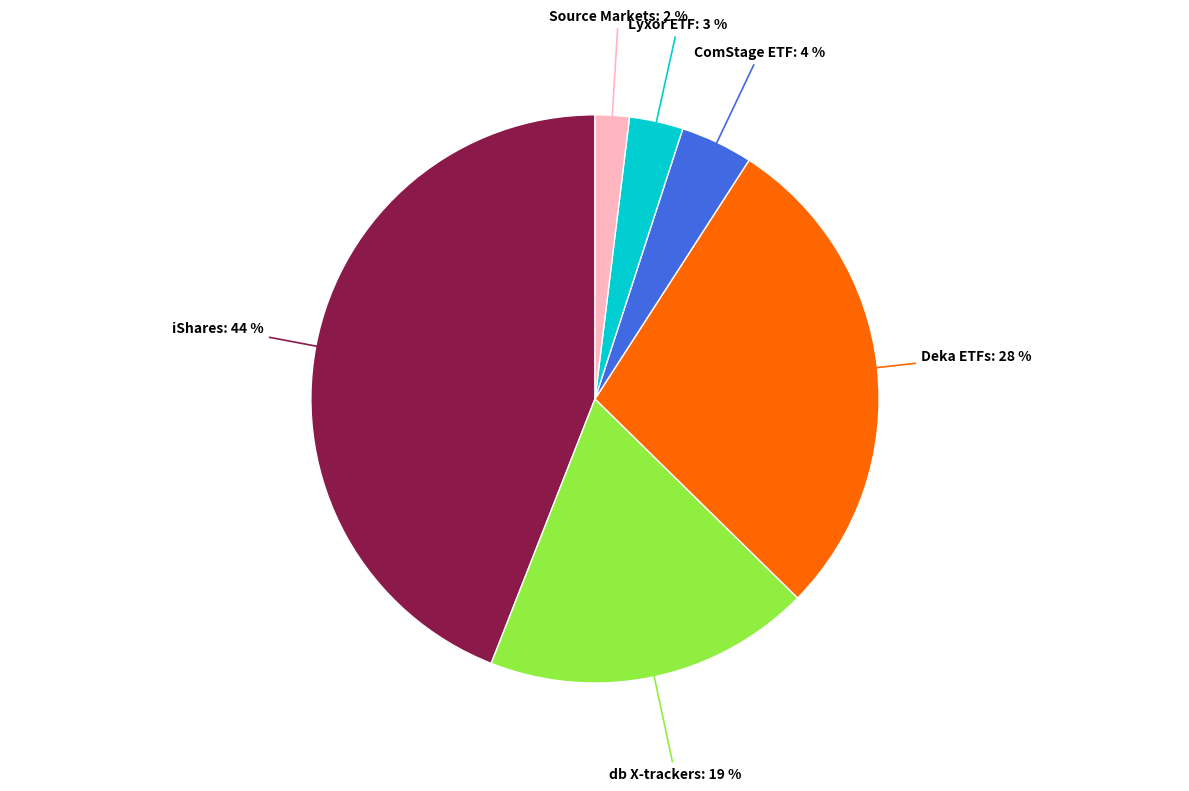

Is there any slice that represents more than half of the pie?

No